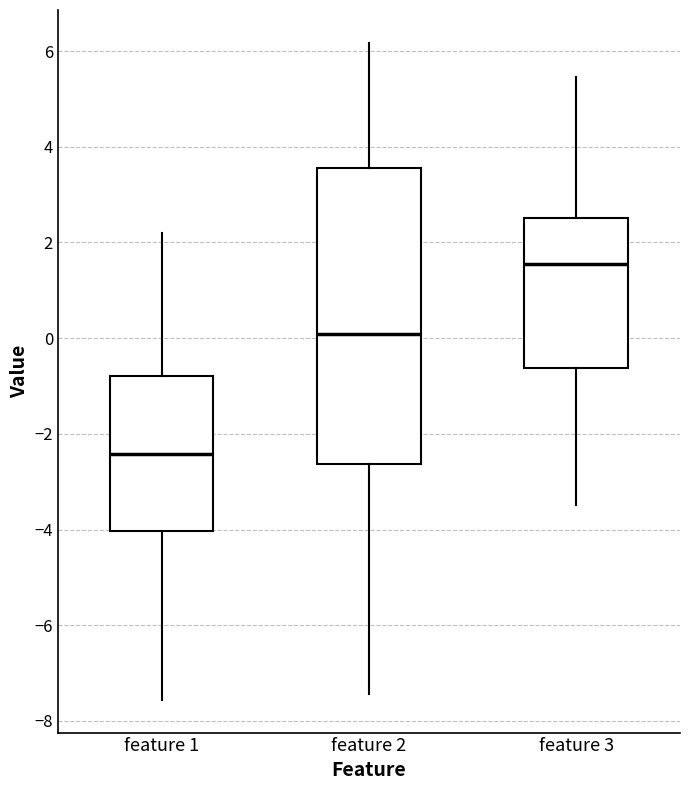

Which box has the highest median line?

feature 3